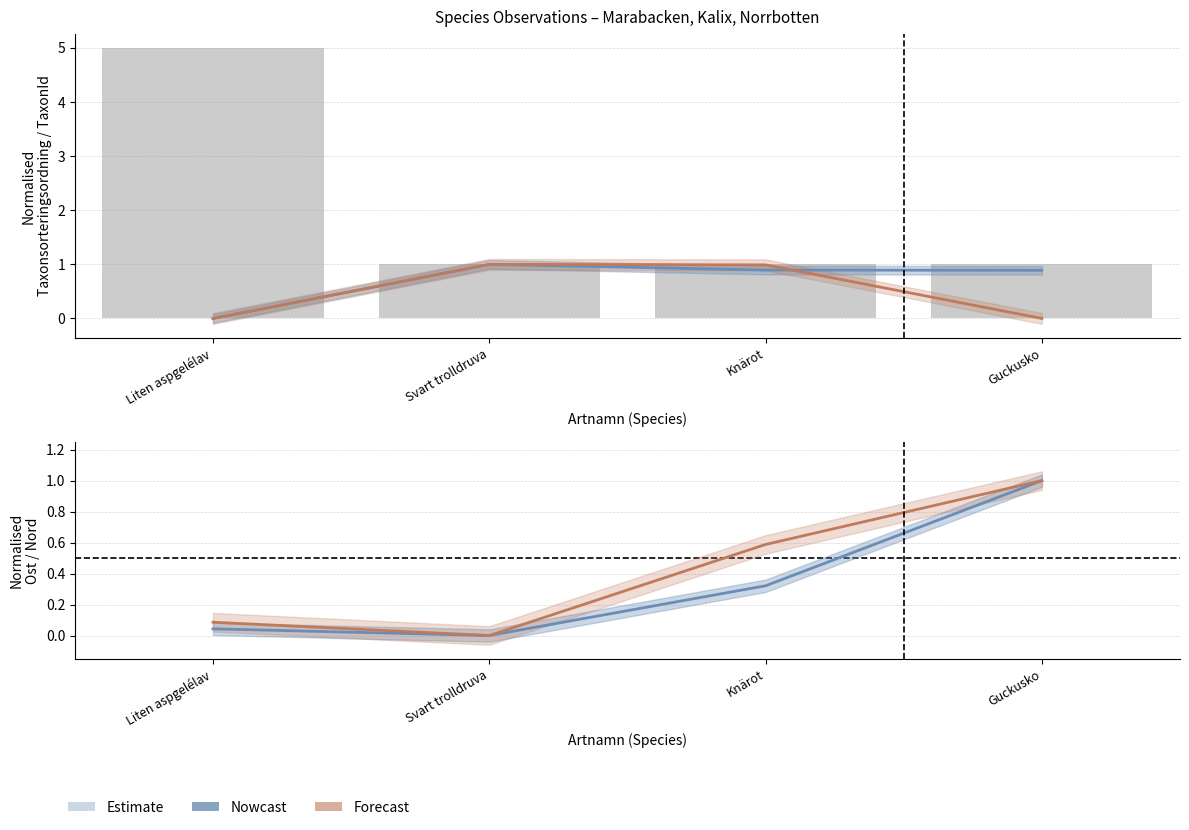

Which category has the lowest value in the Forecast series?

Svart trolldruva